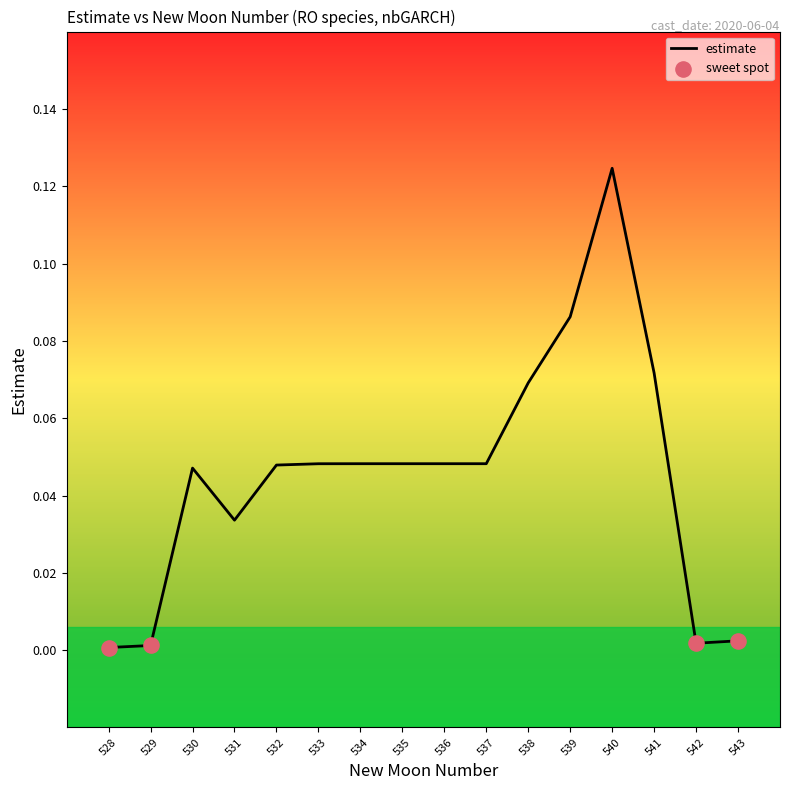

Between 540 and 536, which is larger?

540